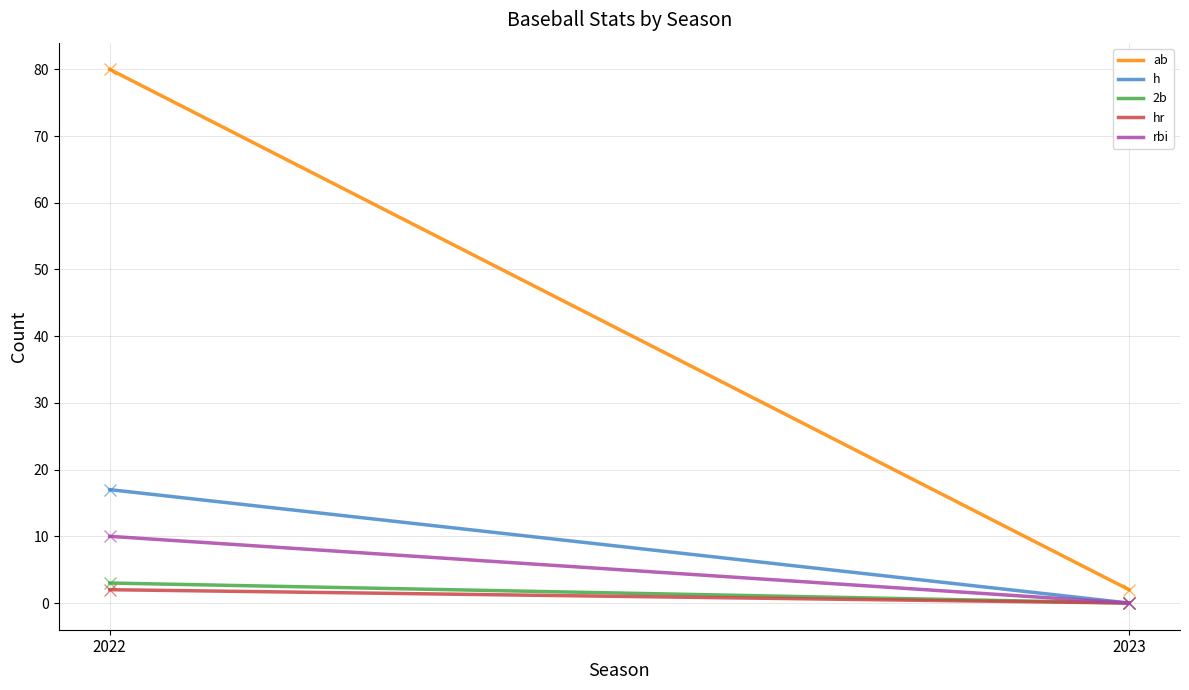

True or false: ab has a value of 2 at 2023.

True